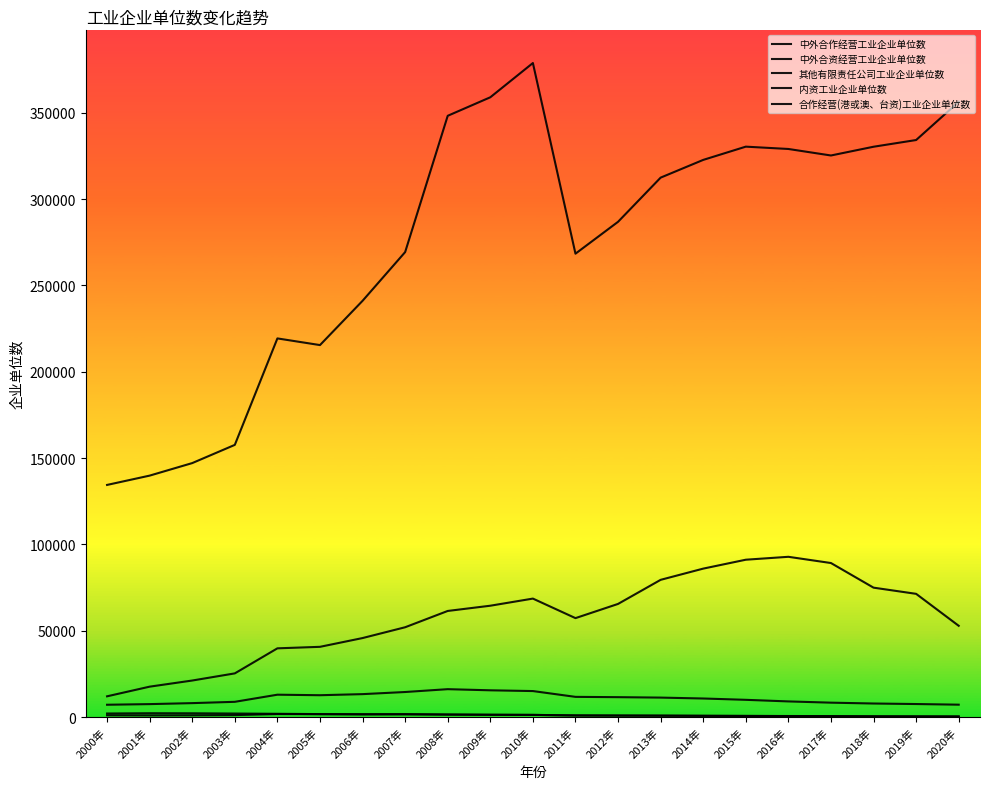

True or false: 内资工业企业单位数 has a value of 348266 at 2008年.

True